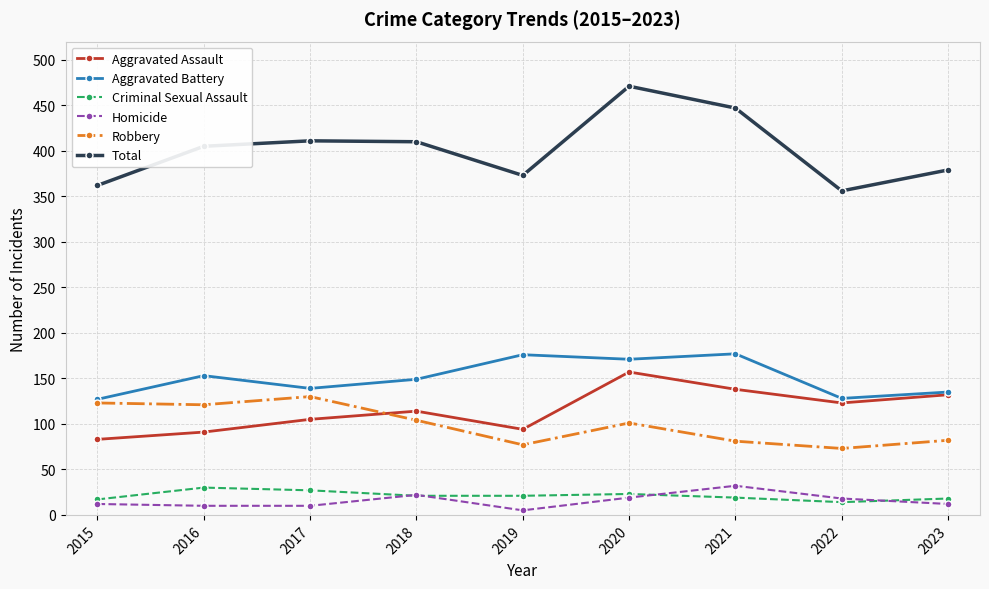

What is the spread (max minus min) of values at 2023?

367